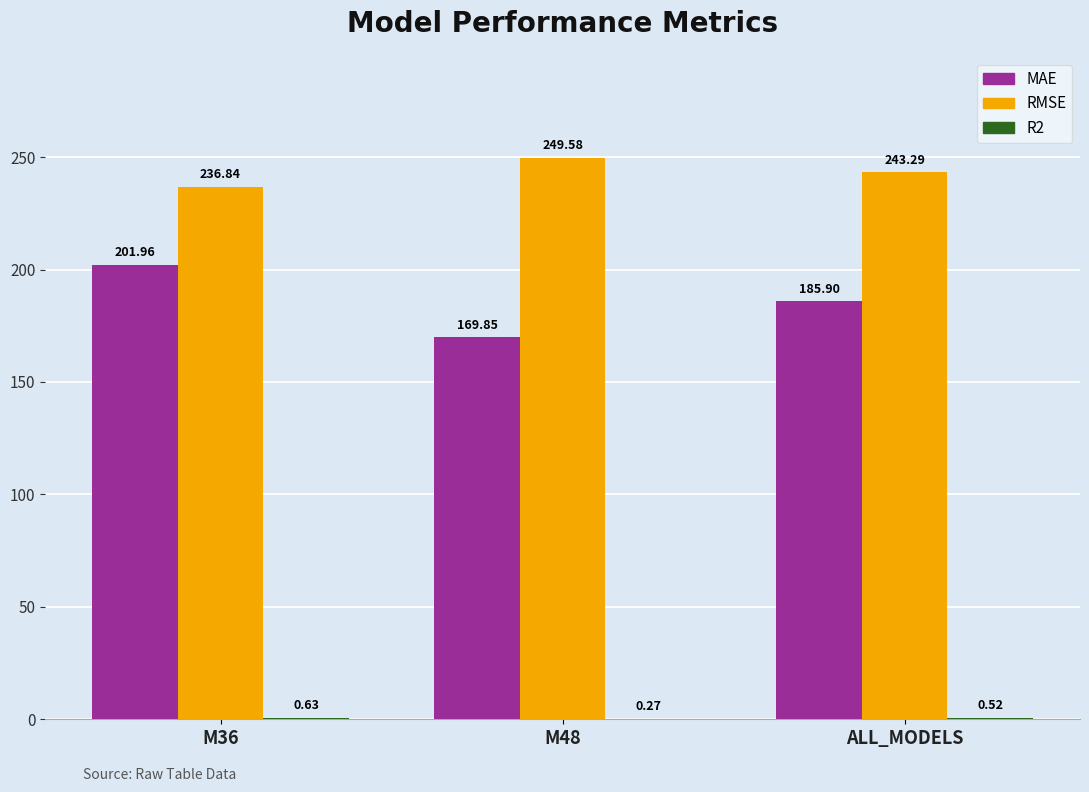

What is the sum of the MAE values at ALL_MODELS and M36?

387.9